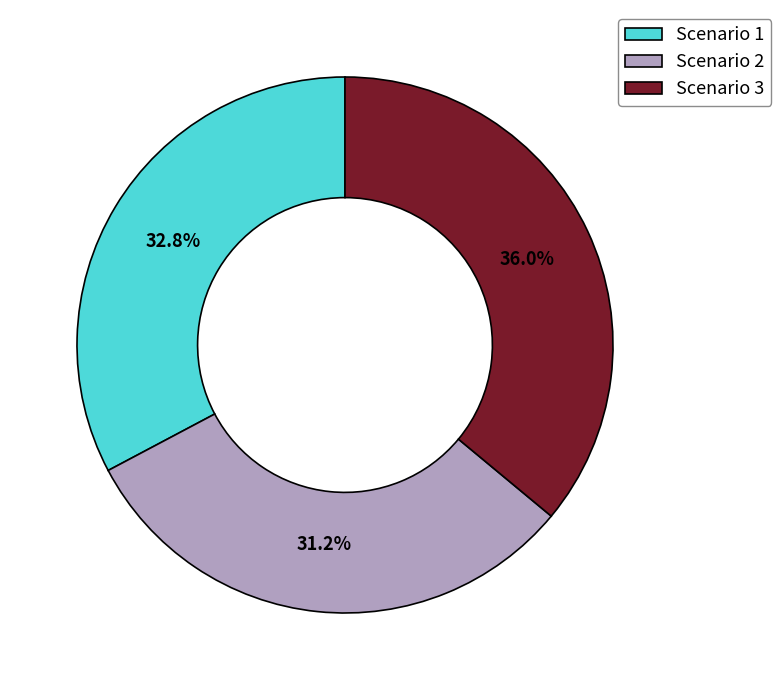

Combined, do Scenario 1 and Scenario 3 account for over 50%?

Yes